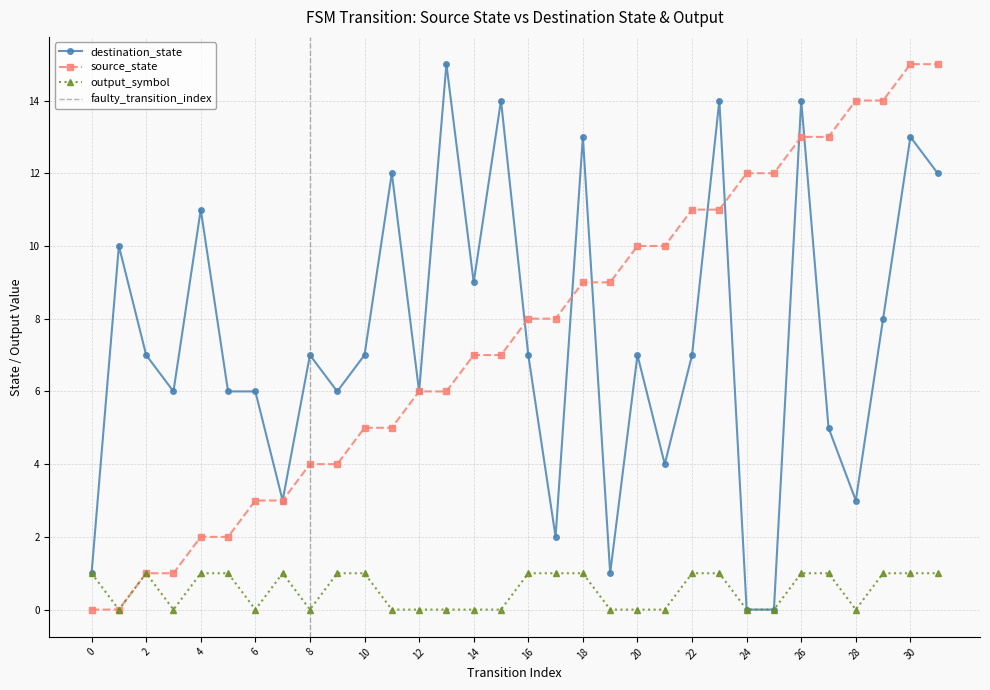

The source_state series shows 12 at 24. True or false?

True